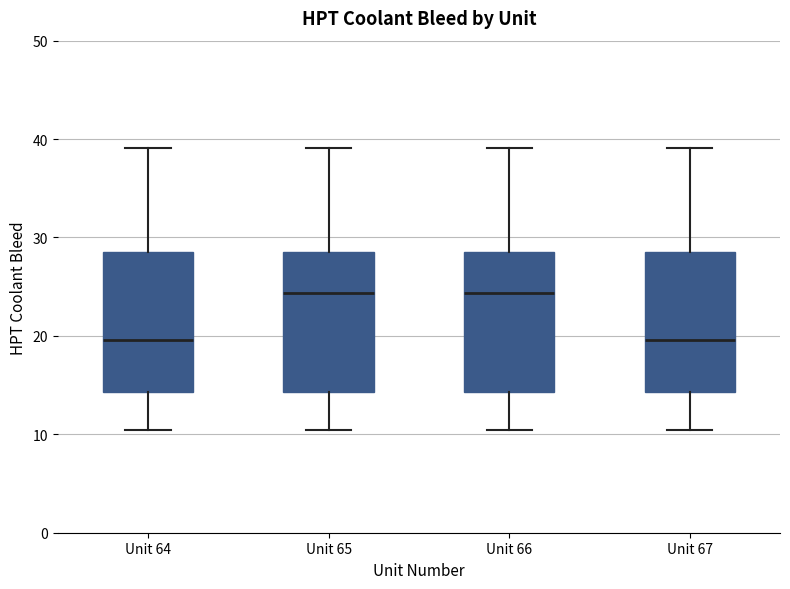

Reading left to right, read every box against the y-axis: the position of its median line, the range the box covers, and the ends of its whiskers. The values are not printed on the chart, so give them approximately, as read against the axis.

Unit 64: median 20, box 14 to 28, whiskers 10 to 39
Unit 65: median 24, box 14 to 29, whiskers 10 to 39
Unit 66: median 24, box 14 to 29, whiskers 10 to 39
Unit 67: median 20, box 14 to 29, whiskers 10 to 39